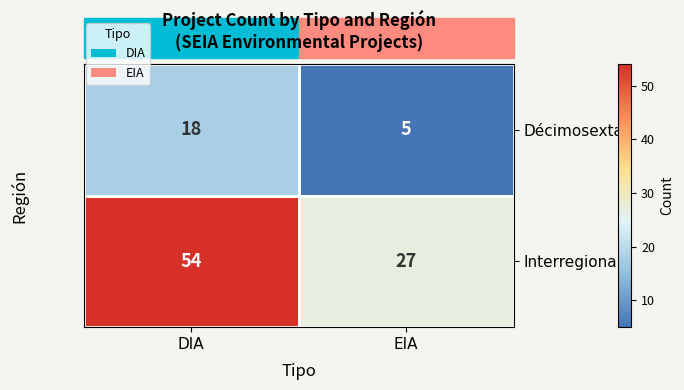

The Décimosexta series shows 5 at EIA. True or false?

True